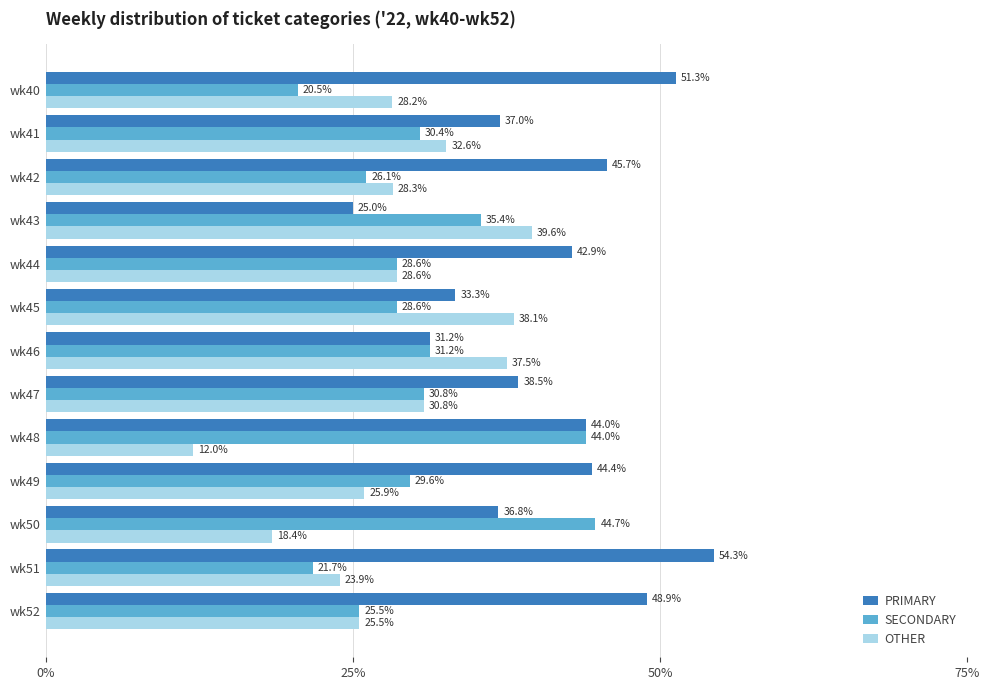

What is the lowest value of the SECONDARY series?

20.5